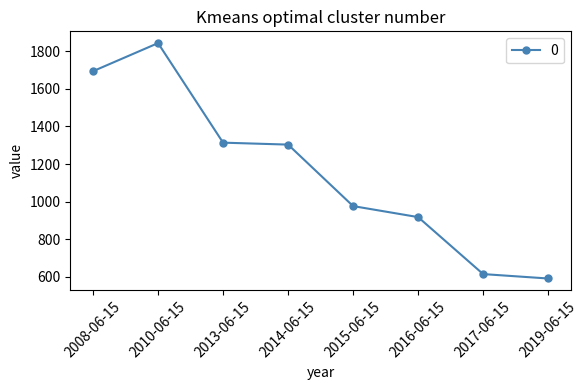

Reading left to right, list all the values displayed in this chart.

1694.3	1843.9	1313.8	1303.5	976.0	917.4	614.0	590.5